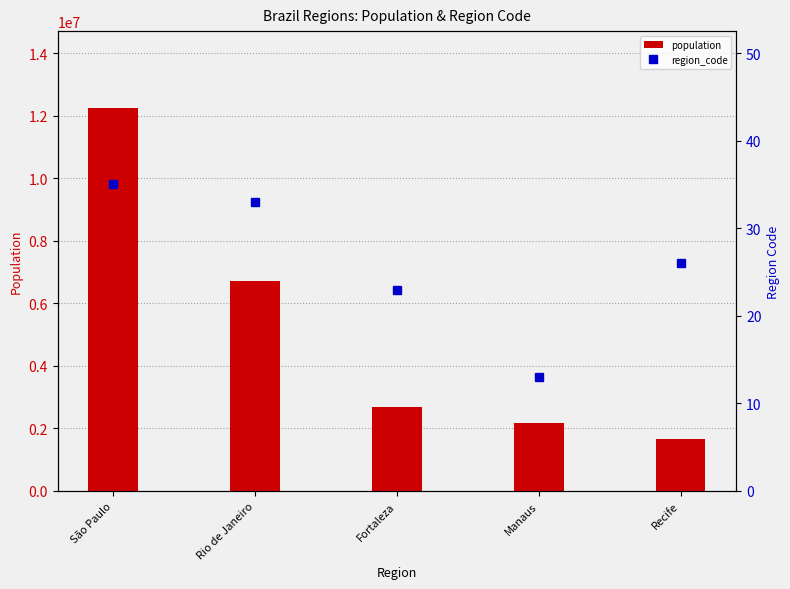

How many values in the population series exceed 2669342?

2